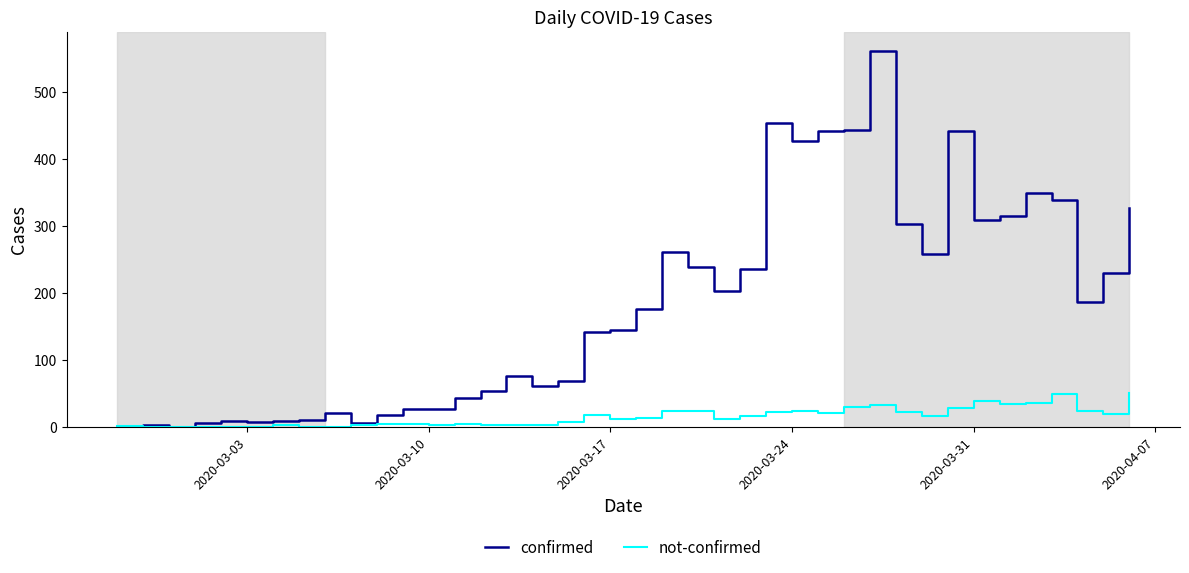

What is the average value of the confirmed series?

181